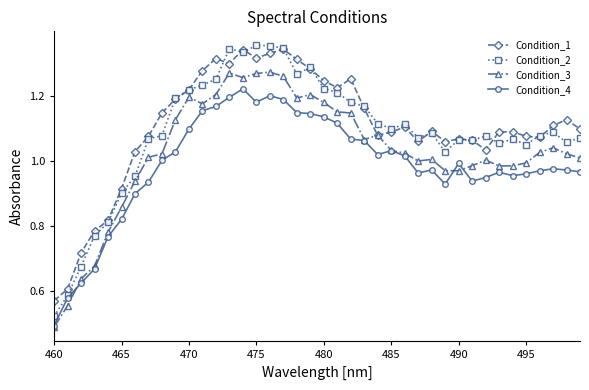

Is this an area chart (filled region under the line)?

No